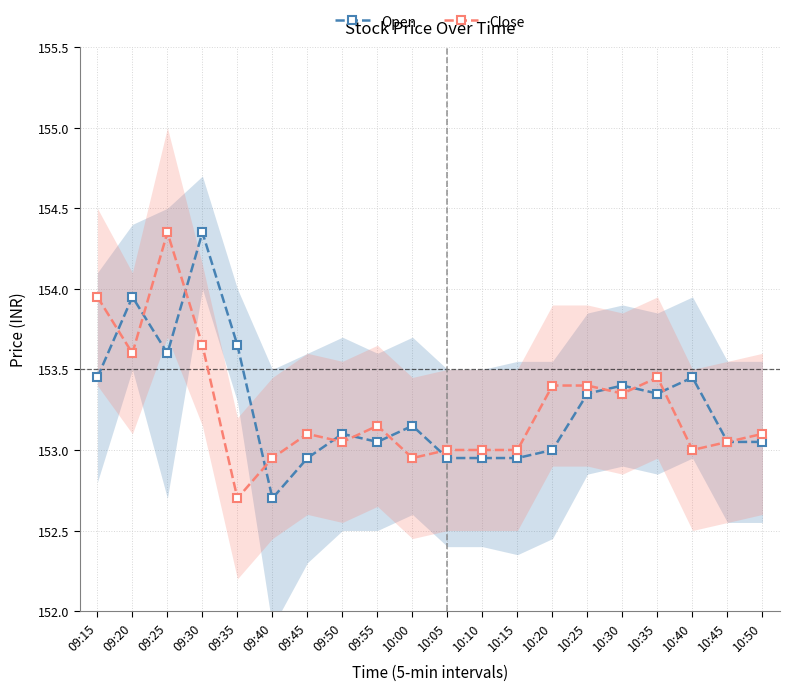

At which category does the chart reach its peak across all series?

09:30